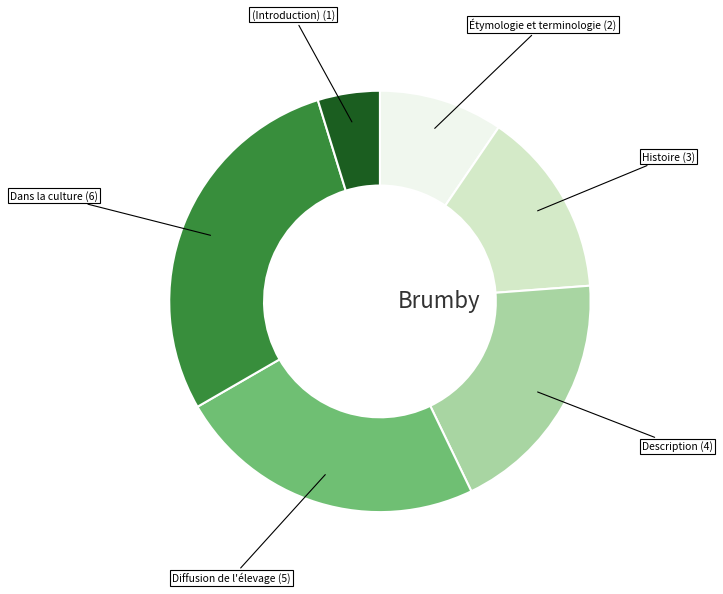

Rank the categories by value from lowest to highest.

(Introduction), Étymologie et terminologie, Histoire, Description, Diffusion de l'élevage, Dans la culture